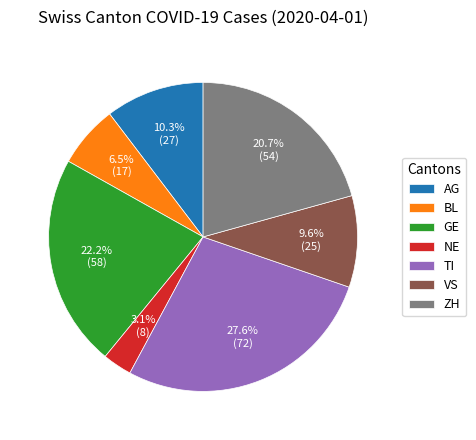

Does any single category account for the majority?

No